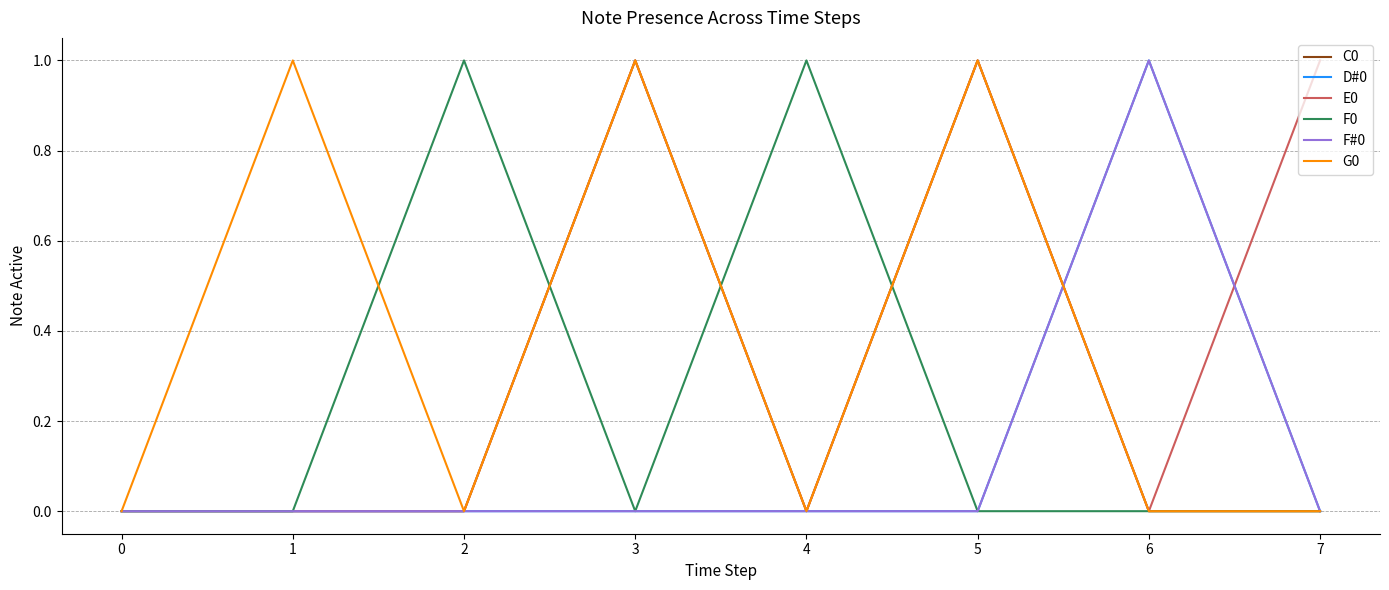

Does the chart display data point markers on the line(s)?

No